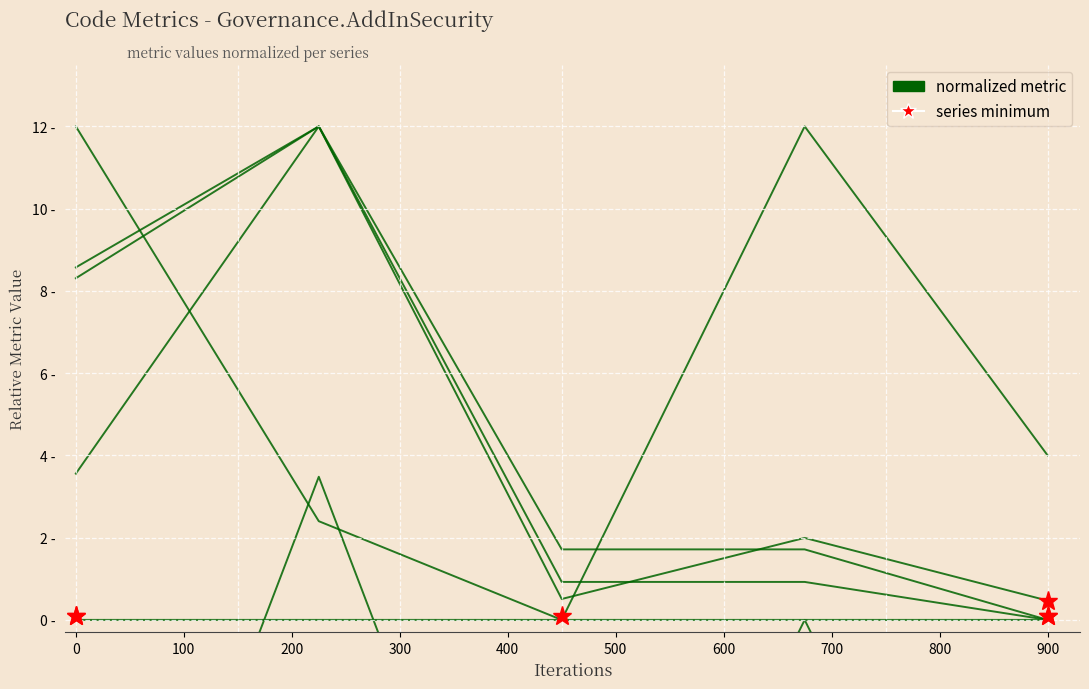

Which series has the largest range (max minus min)?

LCOM